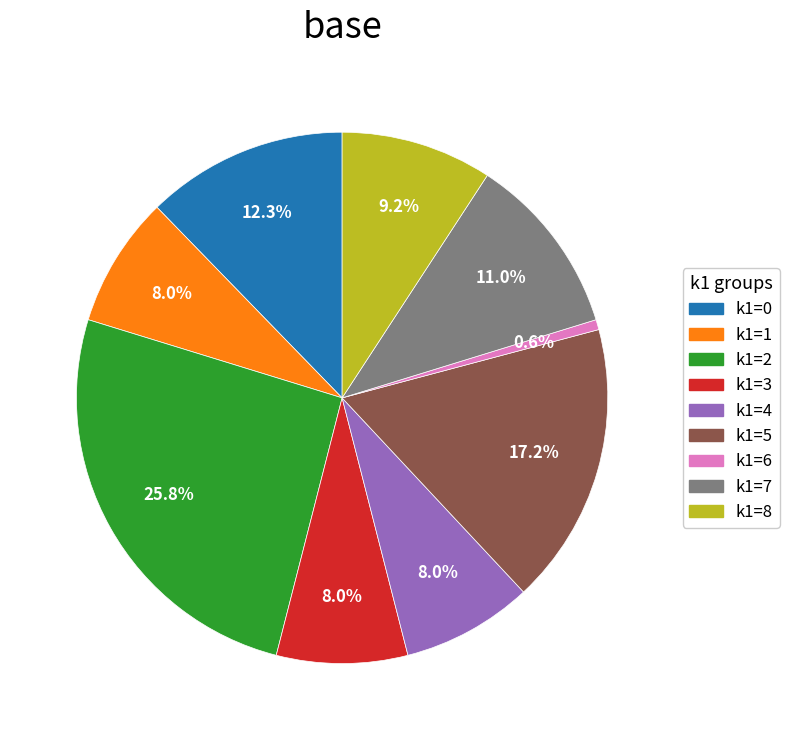

Does any single category account for the majority?

No